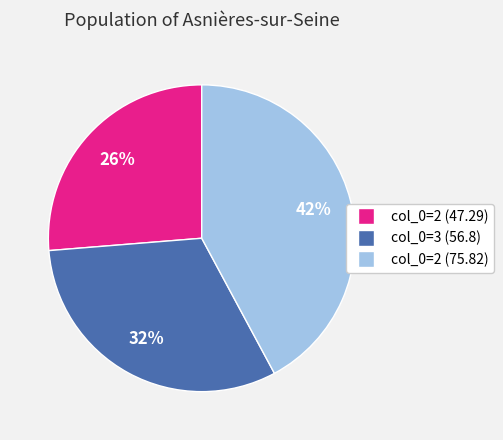

Is there any slice that represents more than half of the pie?

No